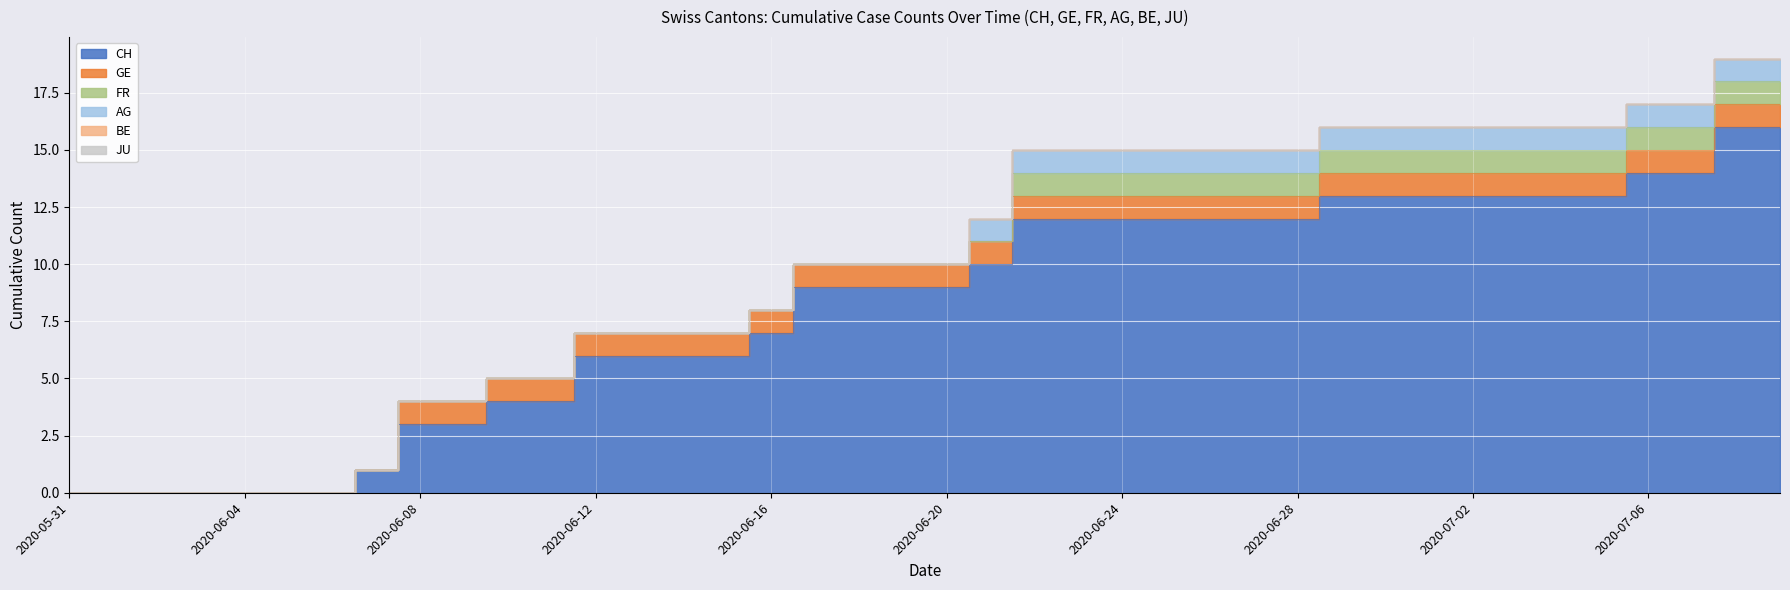

The value of GE at 2020-07-15 is 1. True or false?

True